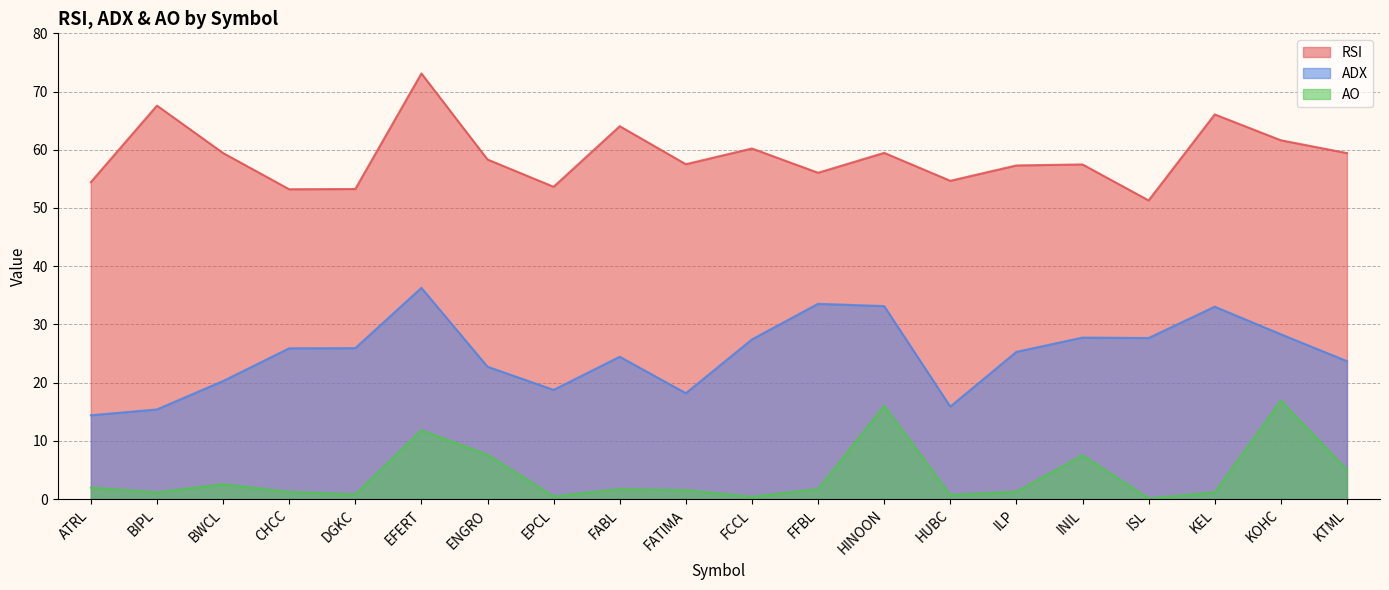

Where is AO nearest to the value 8?

ENGRO